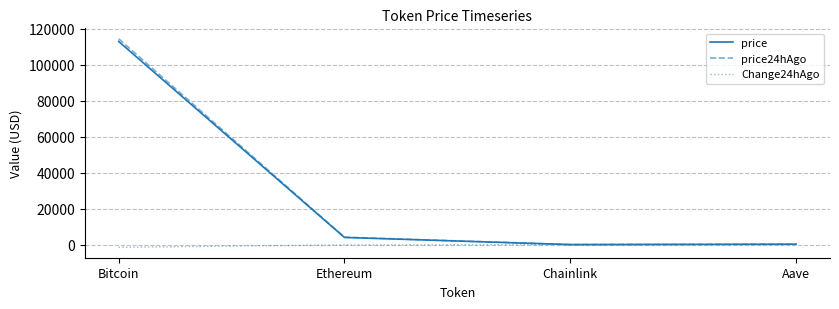

Is the value of Change24hAgo at Chainlink greater than the value of price at Ethereum?

No